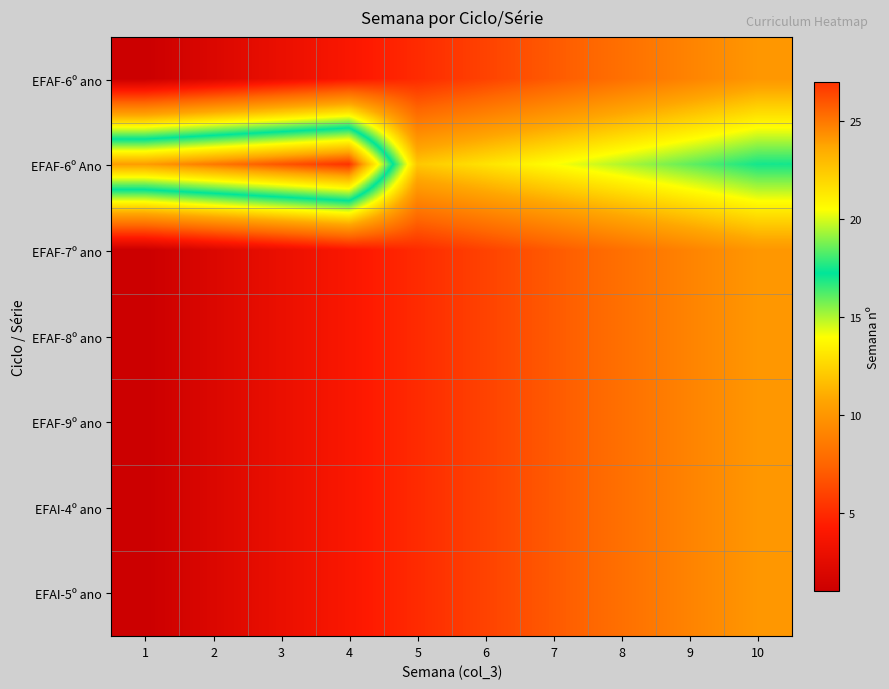

What is the difference between the highest and lowest values at 1?

23